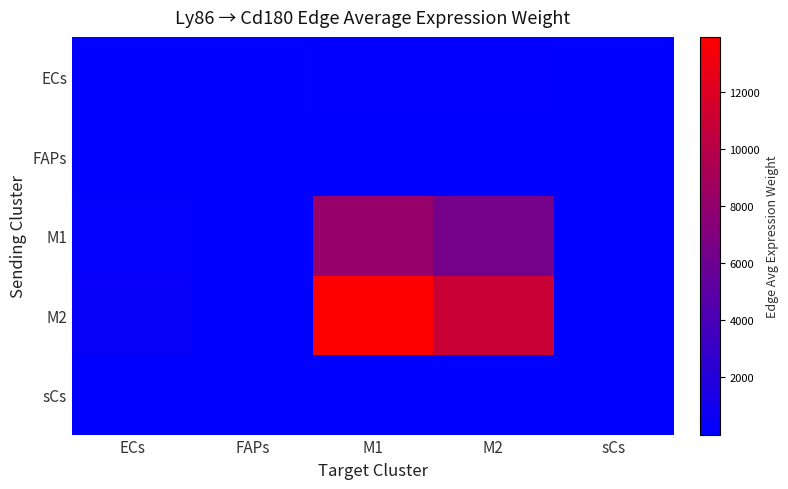

Which category has the lowest value across all series?

sCs